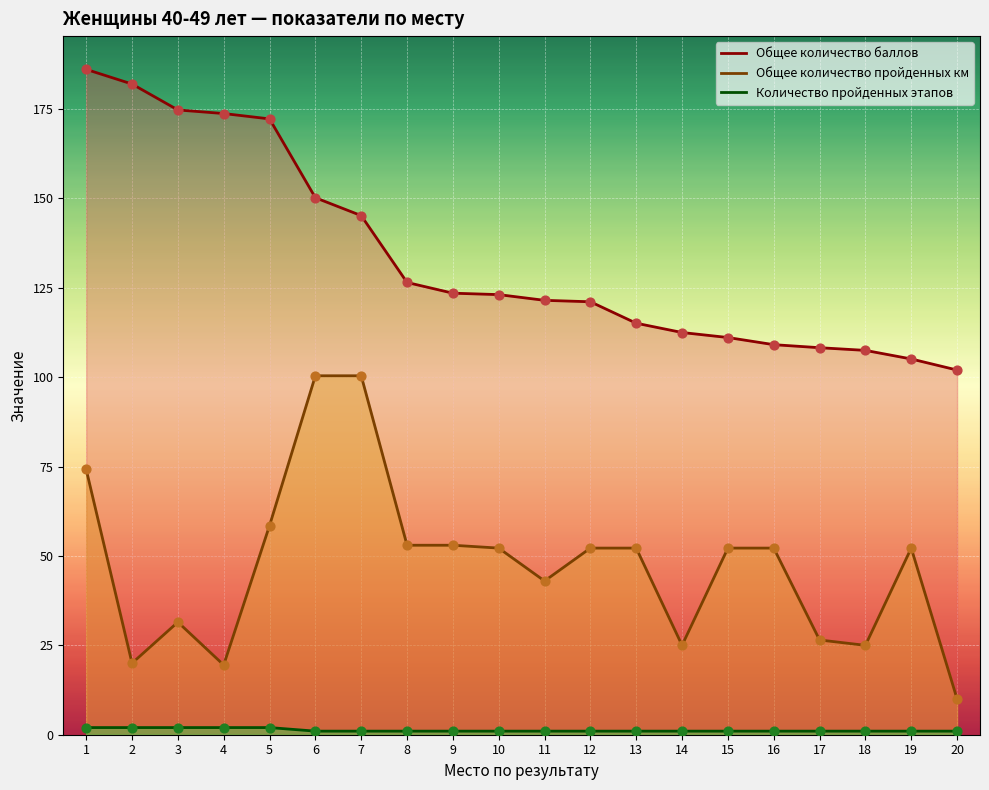

Which series reaches the maximum Y coordinate?

Общее количество баллов